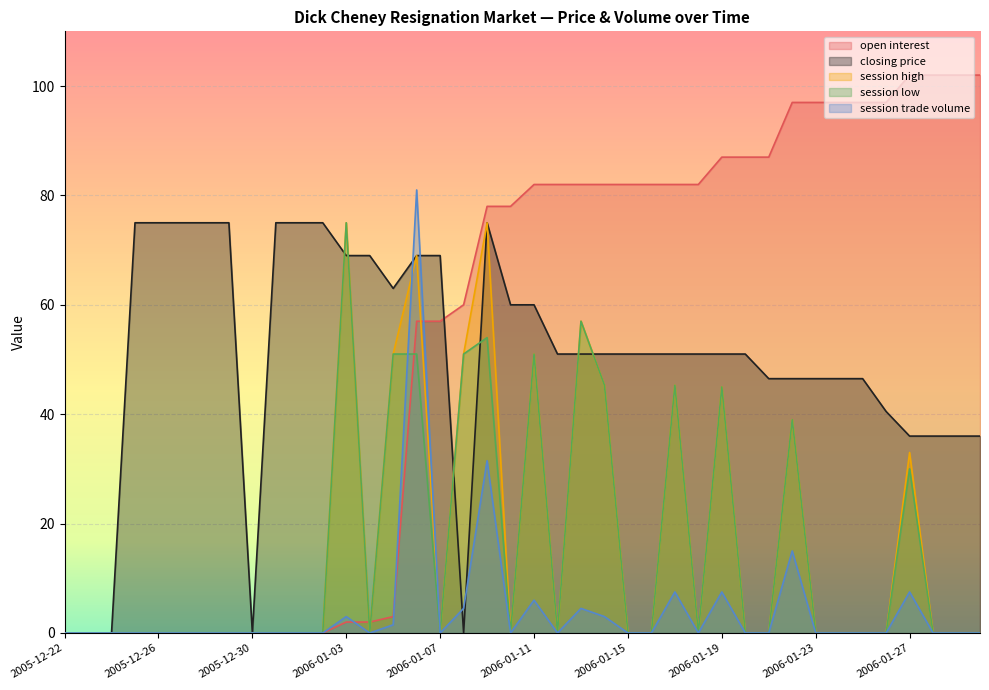

How many intersections are there between session trade volume and closing price?

4